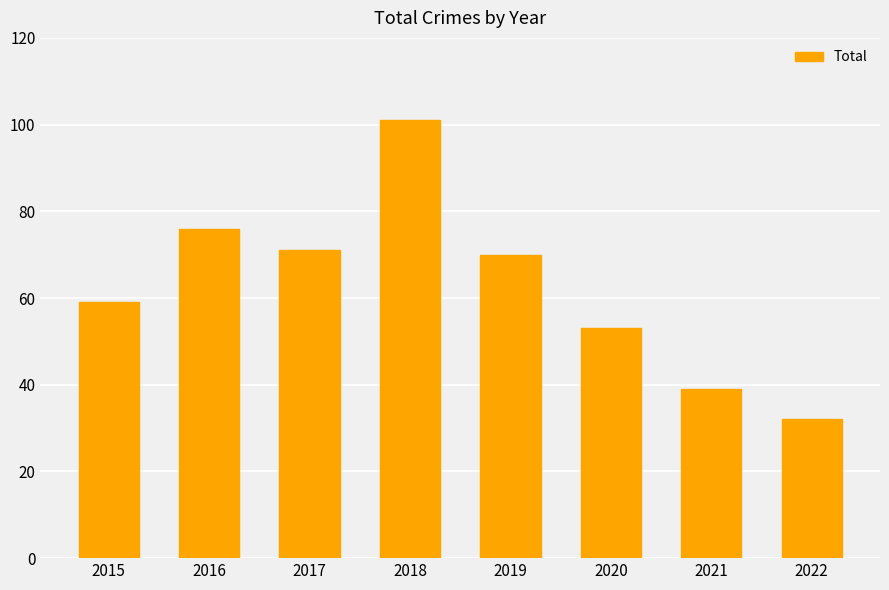

What is the minimum value shown in the chart?

32